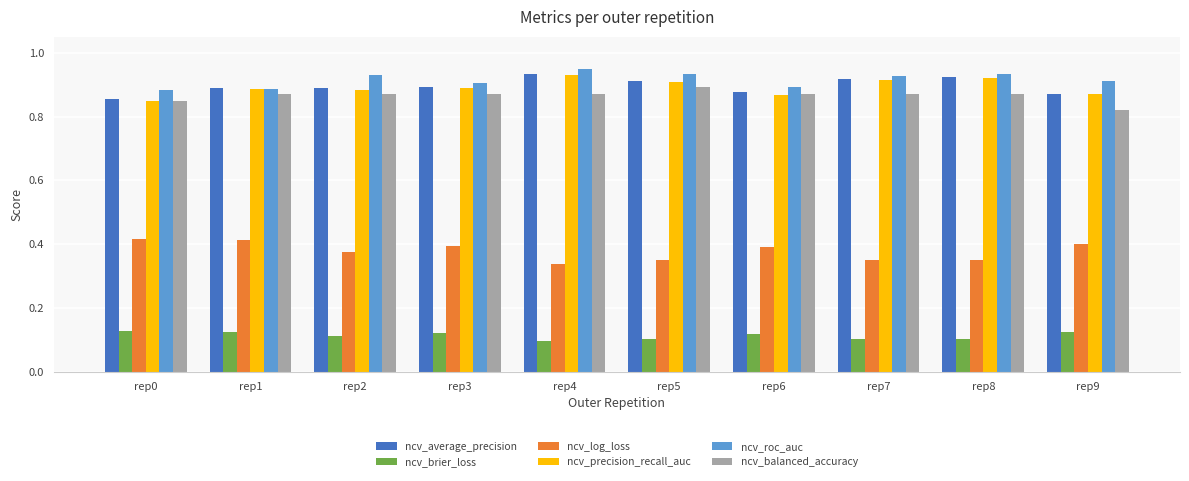

How many distinct data groups are displayed?

6